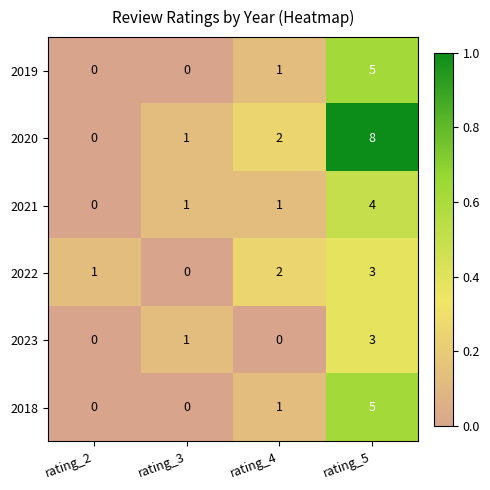

Which series changed the most between rating_3 and rating_4?

2022